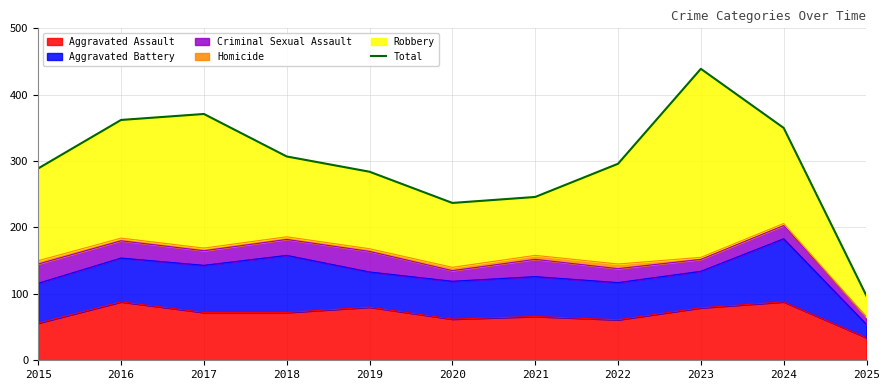

Does the chart display data point markers on the line(s)?

No